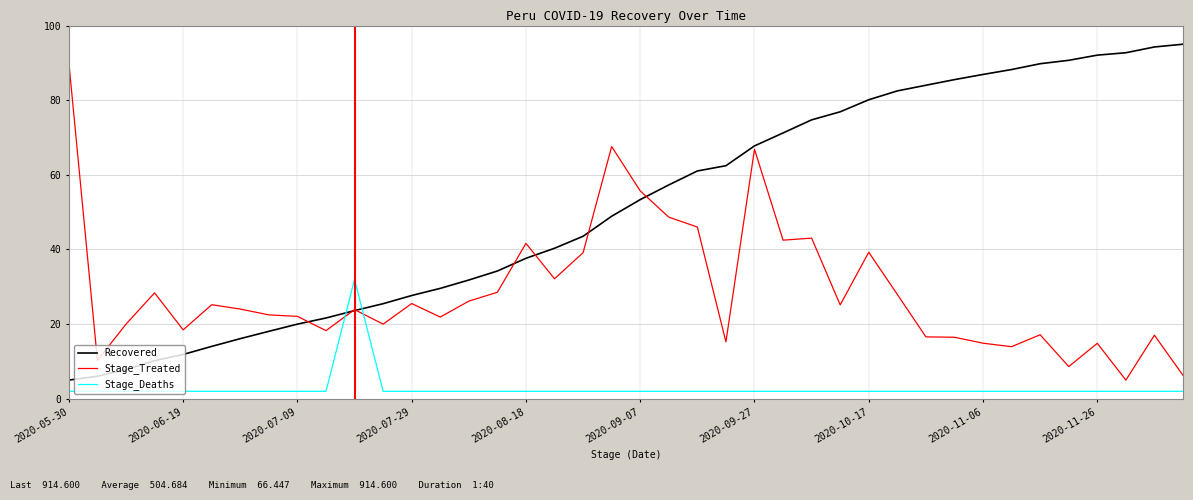

What are all the series names shown in the legend?

Recovered, Stage_Treated, Stage_Deaths